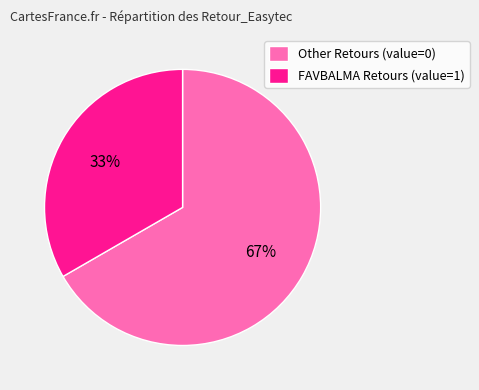

The FAVBALMA Retours (value=1) slice represents 42% of the pie. True or false?

False